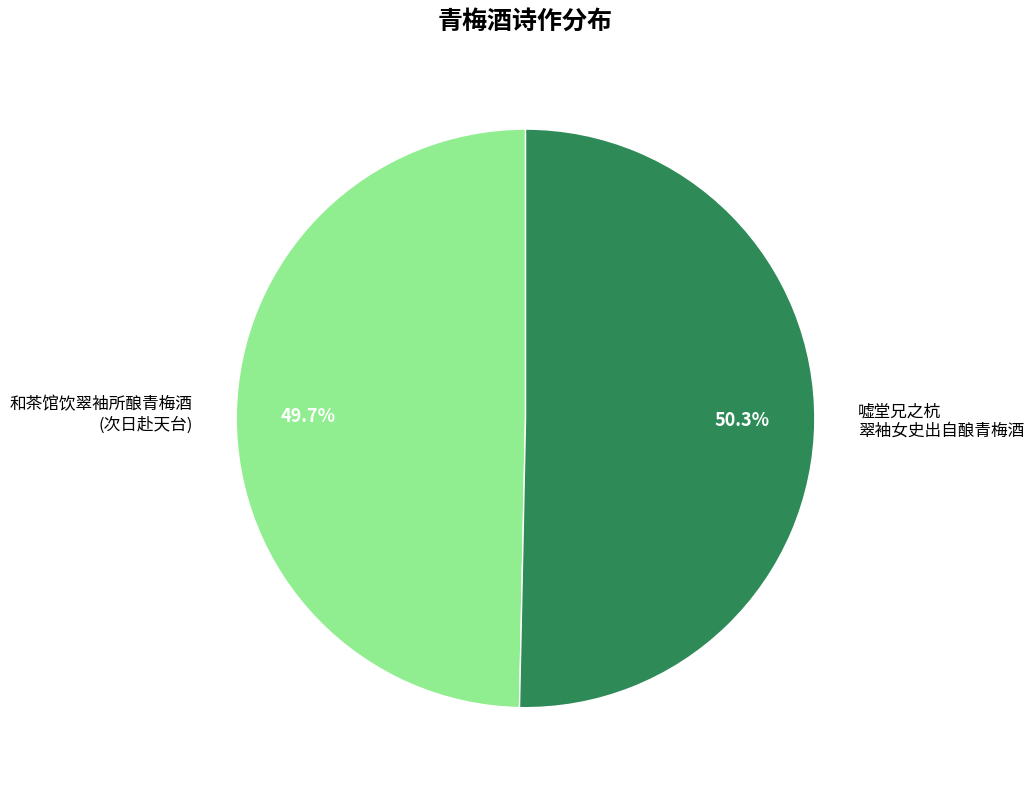

To the nearest percent, what is the average slice percentage?

50%